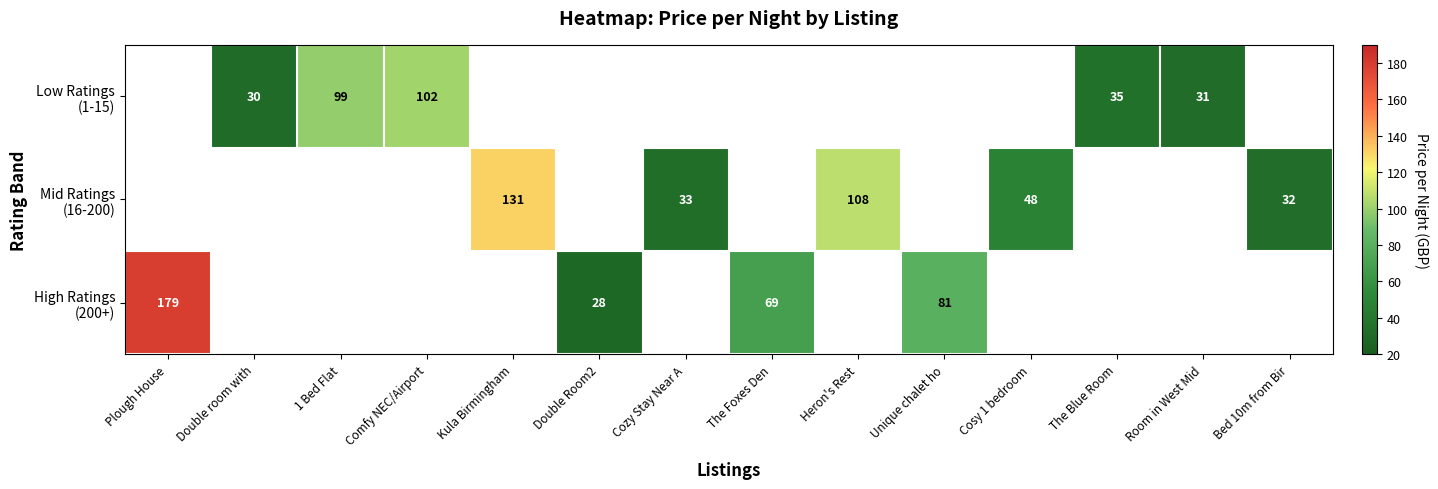

At which label does High Ratings (200+) first exceed 69?

Plough House